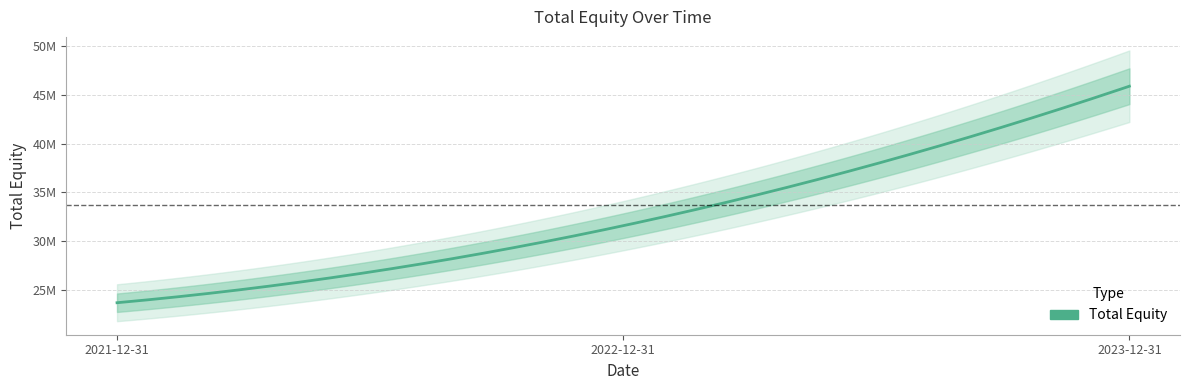

True or false: the data shows 45898000 at 2023-12-31.

True